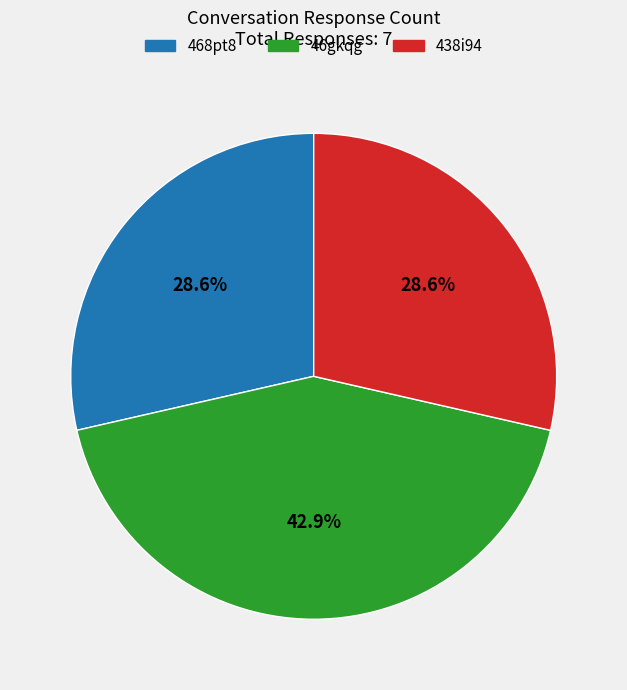

What percentage is the 468pt8 slice, to the nearest percent?

29%